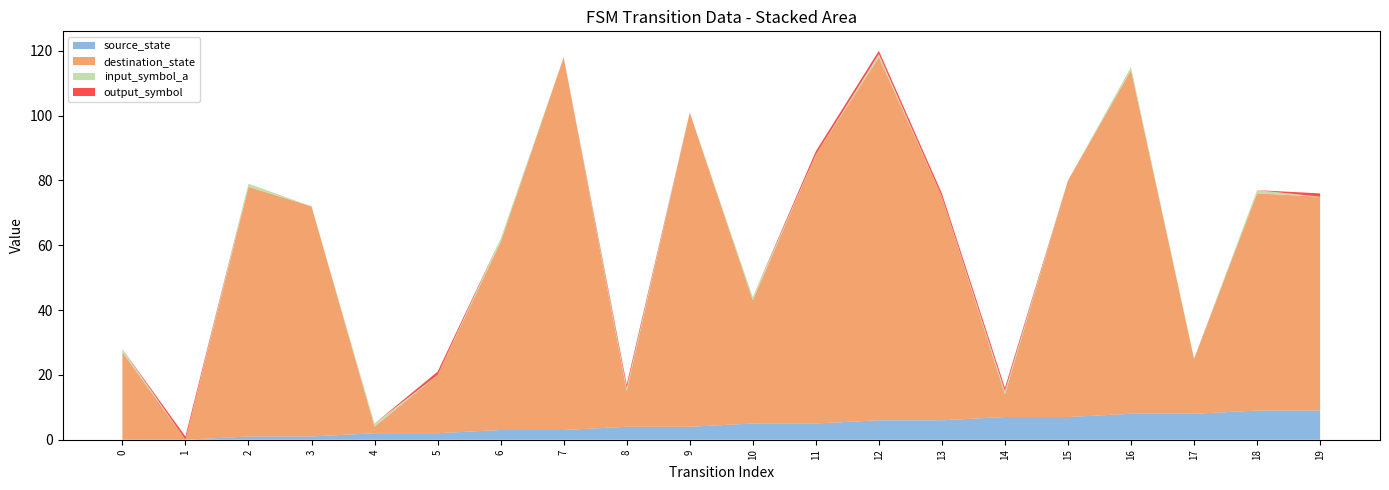

Reading left to right, list all the values displayed in this chart.

source_state: 0=0	1=0	2=1	3=1	4=2	5=2	6=3	7=3	8=4	9=4	10=5	11=5	12=6	13=6	14=7	15=7	16=8	17=8	18=9	19=9
destination_state: 0=27	1=0	2=77	3=71	4=2	5=18	6=58	7=115	8=11	9=97	10=38	11=83	12=112	13=69	14=7	15=73	16=106	17=17	18=67	19=66
input_symbol_a: 0=1	1=0	2=1	3=0	4=1	5=0	6=1	7=0	8=1	9=0	10=1	11=0	12=1	13=0	14=1	15=0	16=1	17=0	18=1	19=0
output_symbol: 0=0	1=1	2=0	3=0	4=0	5=1	6=0	7=0	8=1	9=0	10=0	11=1	12=1	13=1	14=1	15=0	16=0	17=0	18=0	19=1